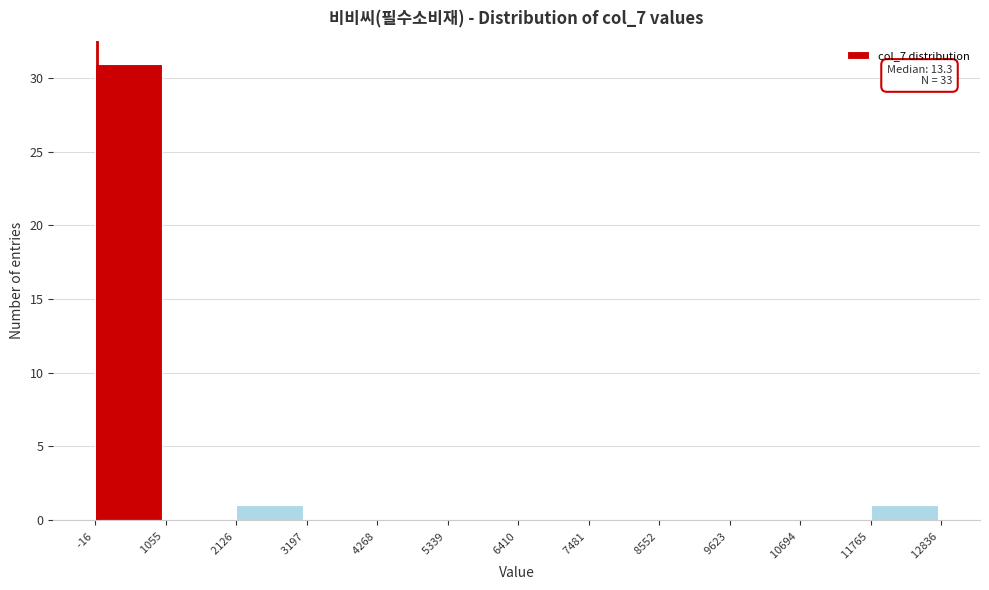

Over which range of the x-axis is the bar tallest?

-16 to 1055